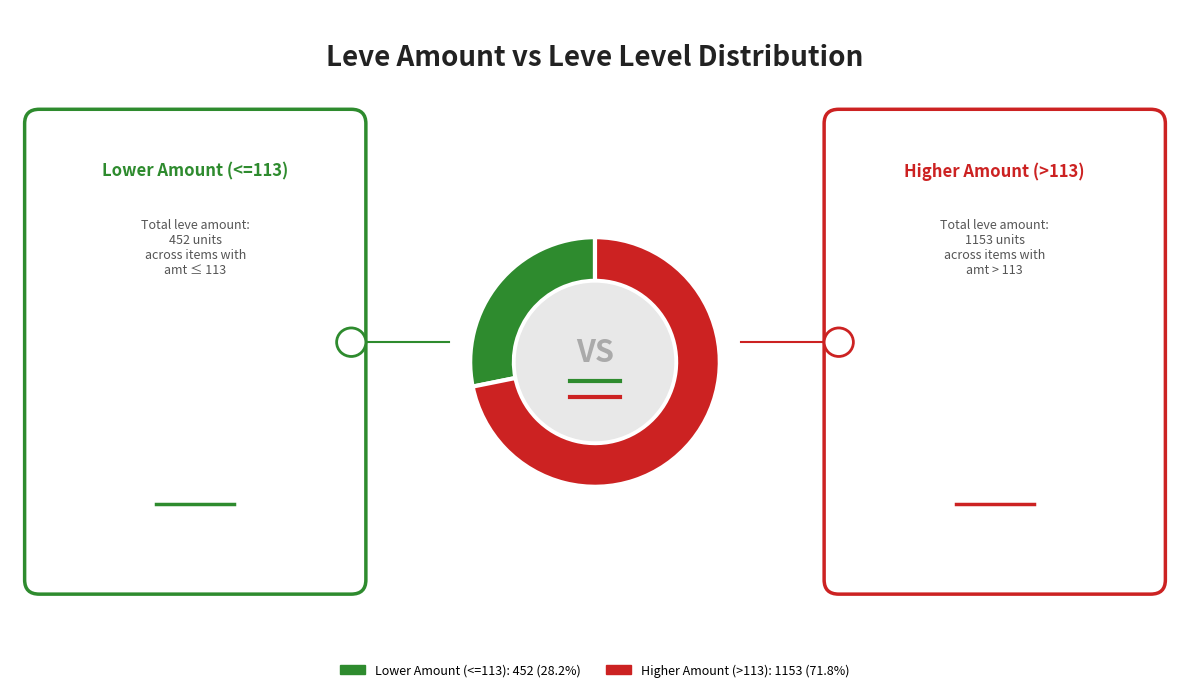

Is there any slice that represents more than half of the pie?

Yes